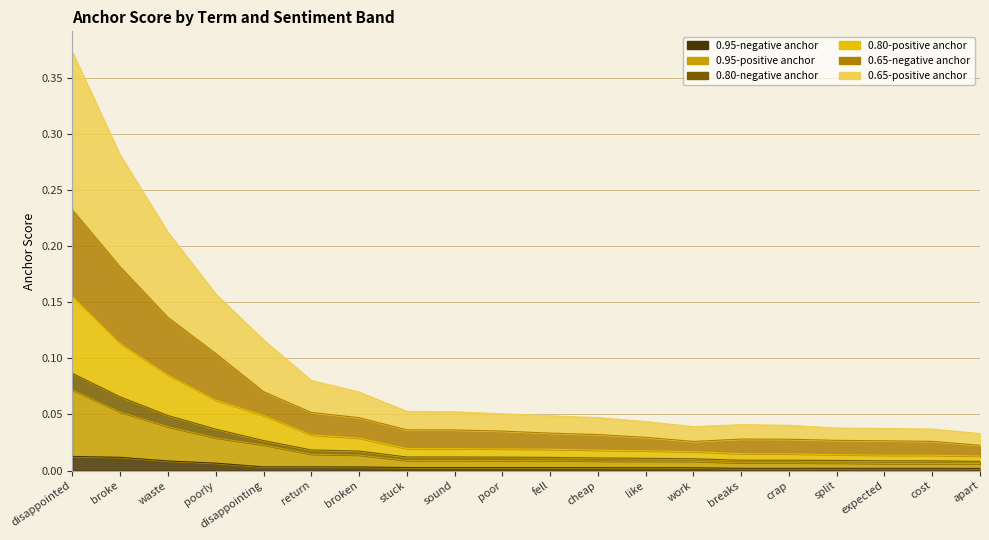

What is the maximum value shown in the chart?

0.4